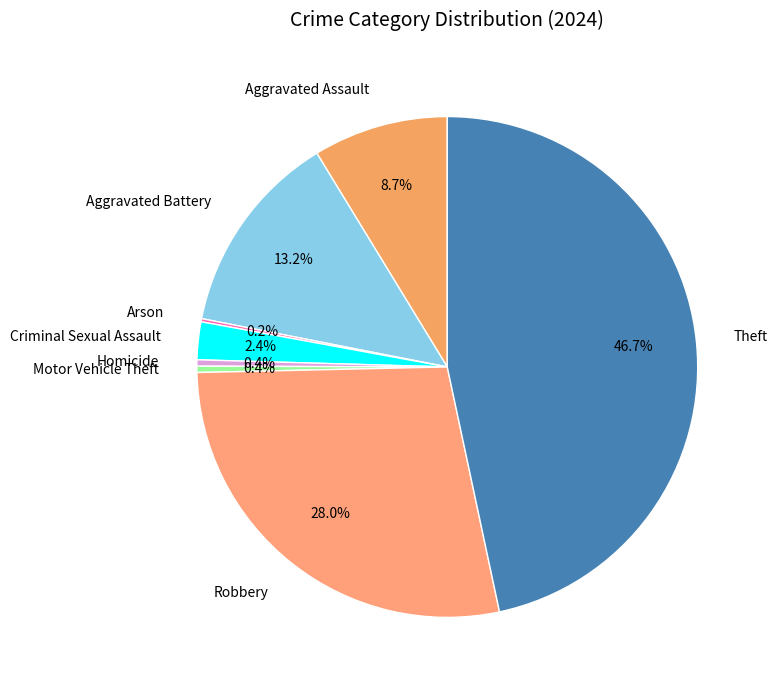

Which category has the biggest portion of the pie?

Theft